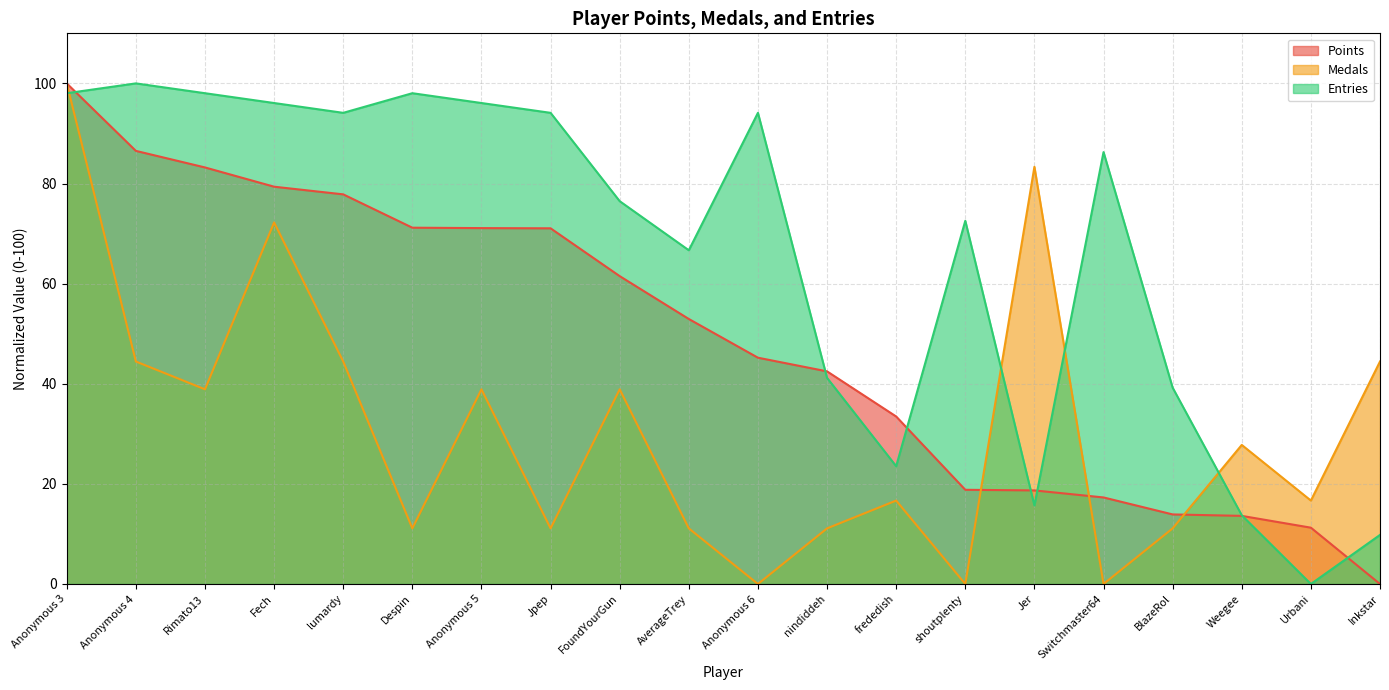

Which category has the highest value in the Medals series?

Anonymous 3